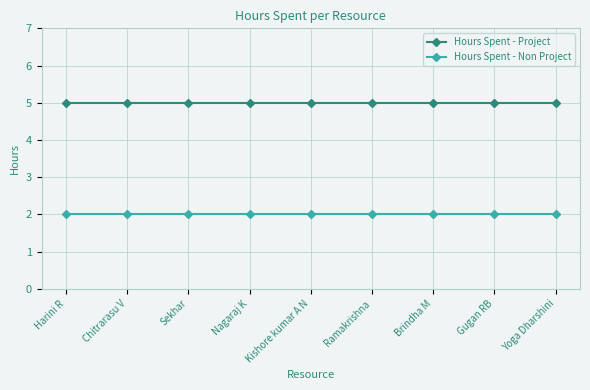

At Sekhar, list the series in order from smallest to largest.

Hours Spent - Non Project, Hours Spent - Project